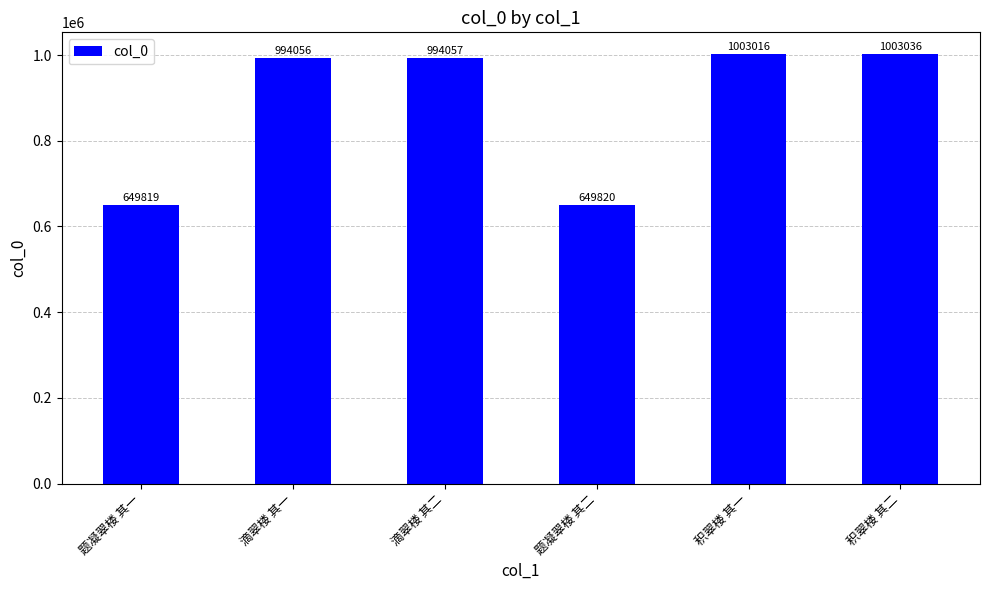

What value does the data have at 积翠楼 其二?

1003036